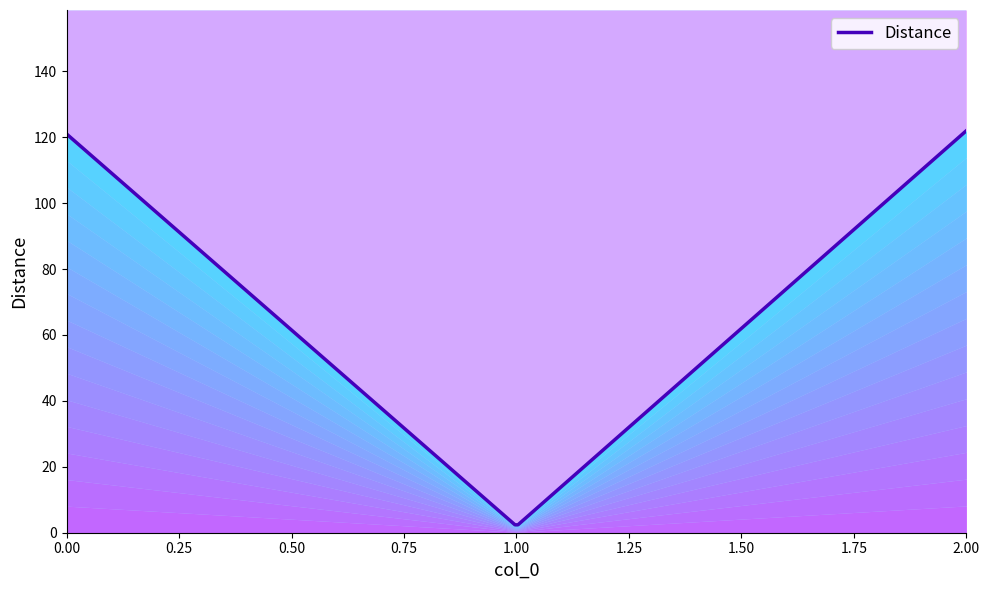

The value at 1 is 2. True or false?

True